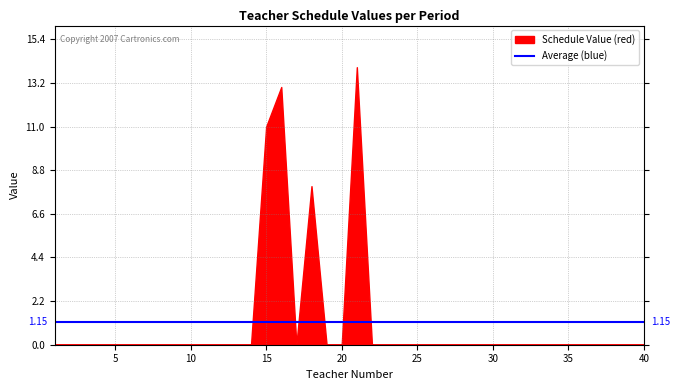

How many data points in col2 are above 0?

4